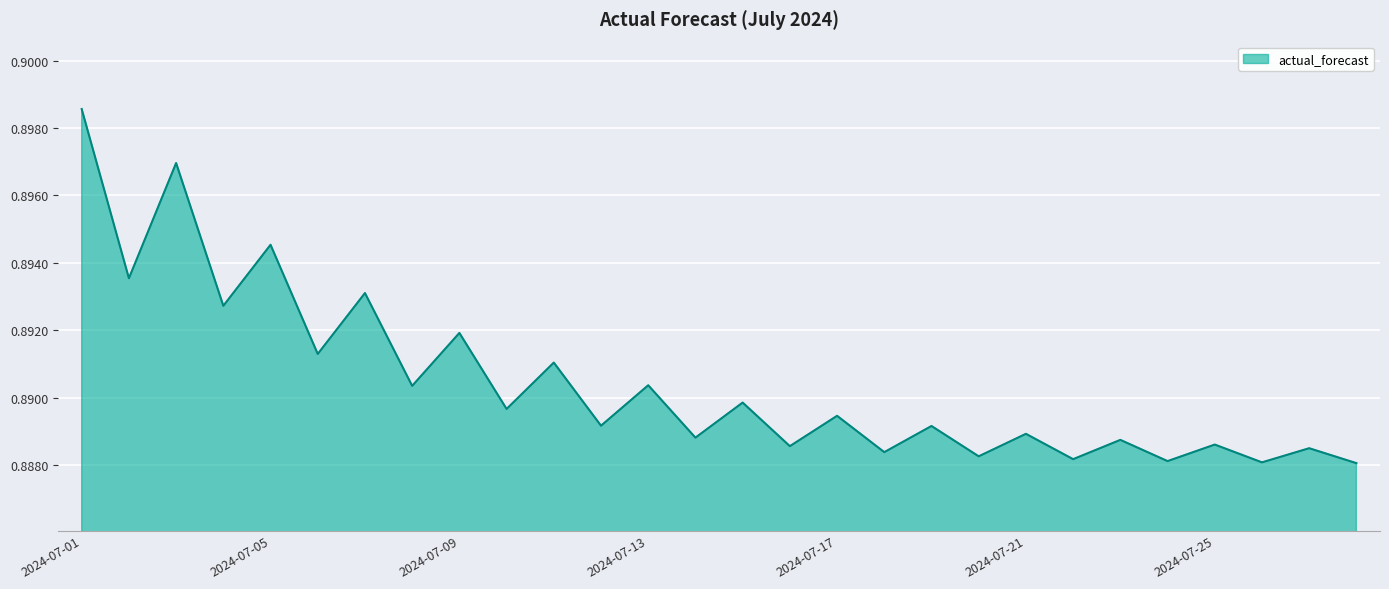

How many lines are shown in the chart?

1